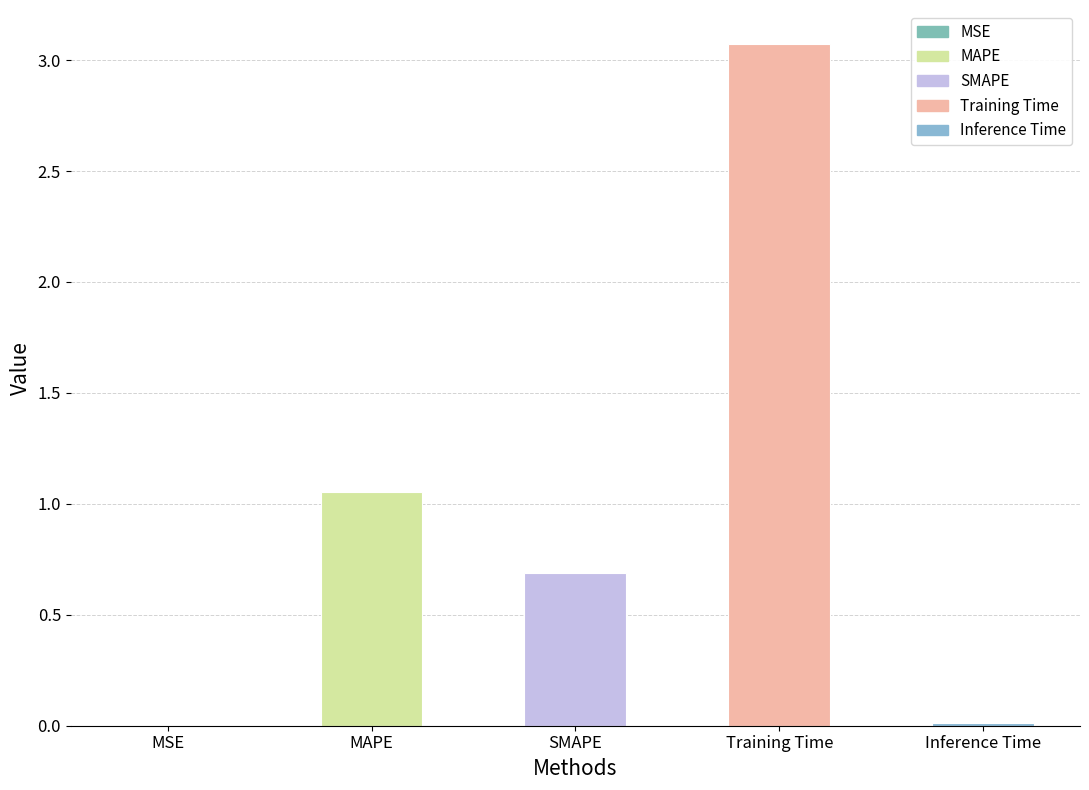

What is the maximum value shown in the chart?

3.1